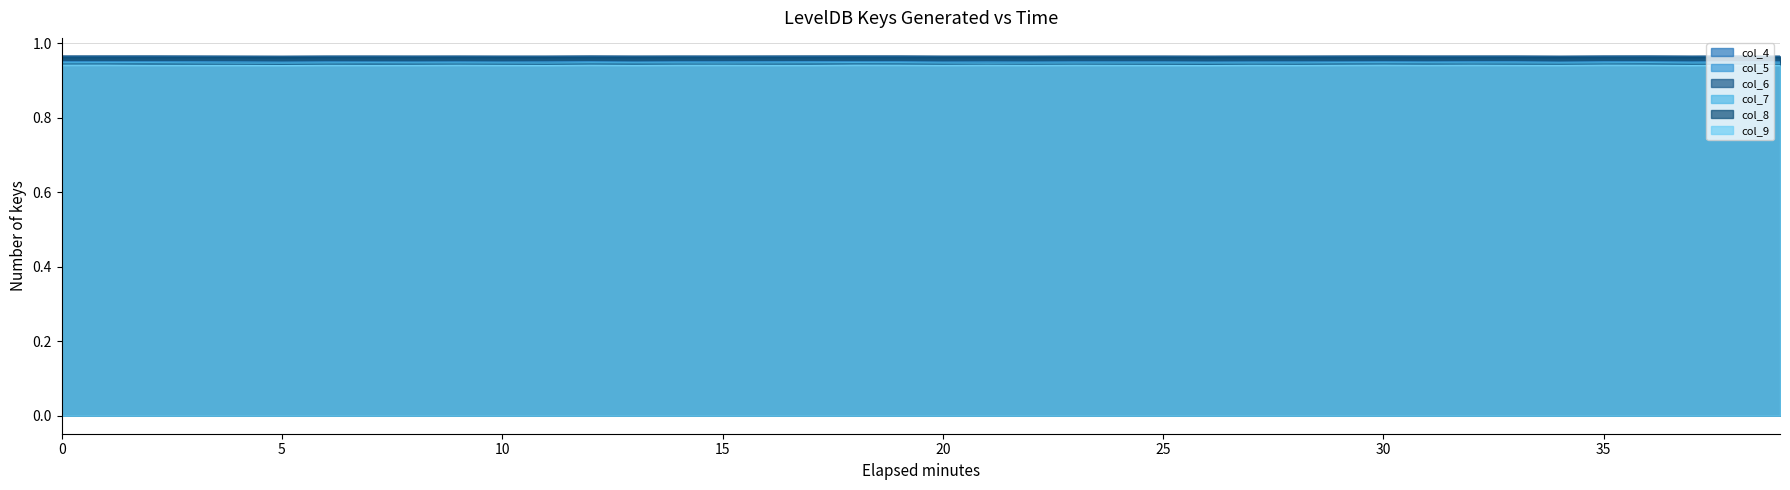

Reading left to right, extract all data points from this chart.

col_4: 1.0	1.0	1.0	1.0	1.0	1.0	1.0	1.0	1.0	1.0	1.0	1.0	1.0	1.0	1.0	1.0	1.0	1.0	1.0	1.0	1.0	1.0	1.0	1.0	1.0	1.0	1.0	1.0	1.0	1.0	1.0	1.0	1.0	1.0	1.0	1.0	1.0	1.0	1.0	1.0
col_5: 1.0	1.0	1.0	1.0	0.9	0.9	0.9	0.9	0.9	0.9	0.9	0.9	1.0	0.9	0.9	0.9	1.0	1.0	1.0	1.0	0.9	0.9	0.9	0.9	0.9	0.9	0.9	0.9	0.9	0.9	1.0	0.9	1.0	1.0	0.9	1.0	1.0	0.9	1.0	0.9
col_6: 1.0	1.0	1.0	1.0	1.0	1.0	1.0	1.0	1.0	1.0	1.0	1.0	1.0	1.0	1.0	1.0	1.0	1.0	1.0	1.0	1.0	1.0	1.0	1.0	1.0	1.0	1.0	1.0	1.0	1.0	1.0	1.0	1.0	1.0	1.0	1.0	1.0	1.0	1.0	1.0
col_7: 0.9	0.9	0.9	0.9	0.9	0.9	0.9	0.9	0.9	0.9	0.9	0.9	0.9	0.9	0.9	0.9	0.9	0.9	0.9	0.9	0.9	0.9	0.9	0.9	0.9	0.9	0.9	0.9	0.9	0.9	0.9	0.9	0.9	0.9	0.9	0.9	0.9	0.9	0.9	0.9
col_8: 1.0	1.0	1.0	1.0	1.0	1.0	1.0	1.0	1.0	1.0	1.0	1.0	1.0	1.0	1.0	1.0	1.0	1.0	1.0	1.0	1.0	1.0	1.0	1.0	1.0	1.0	1.0	1.0	1.0	1.0	1.0	1.0	1.0	1.0	1.0	1.0	1.0	1.0	1.0	1.0
col_9: 0.9	0.9	0.9	0.9	0.9	0.9	0.9	0.9	0.9	0.9	0.9	0.9	0.9	0.9	0.9	0.9	0.9	0.9	0.9	0.9	0.9	0.9	0.9	0.9	0.9	0.9	0.9	0.9	0.9	0.9	0.9	0.9	0.9	0.9	0.9	0.9	0.9	0.9	0.9	0.9